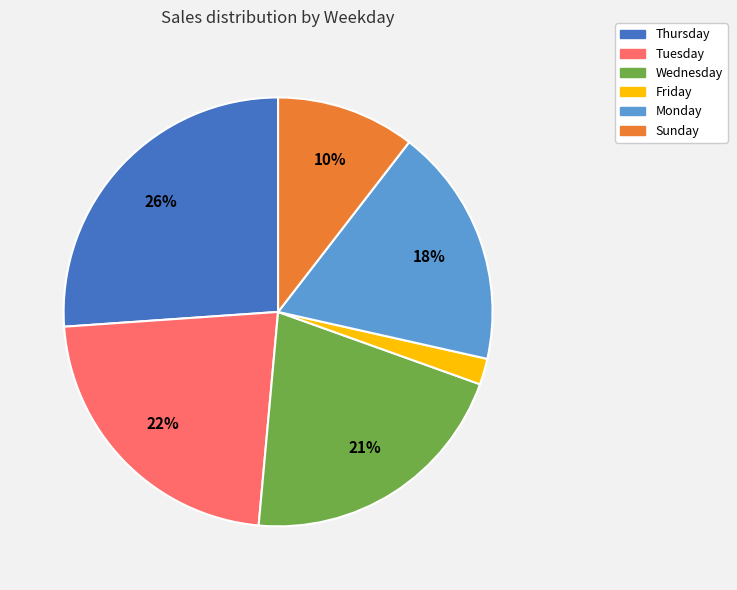

How many segments does this pie chart have?

6